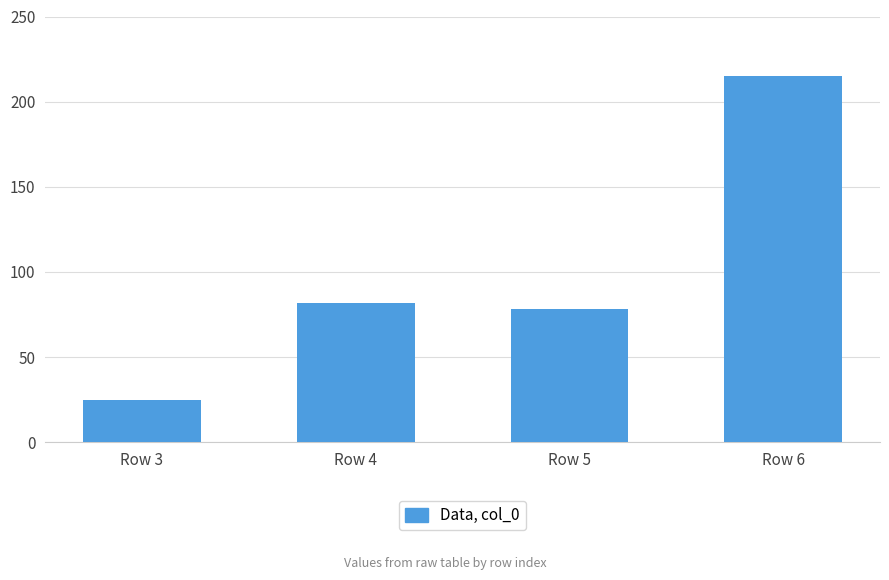

Are the bars horizontal?

No